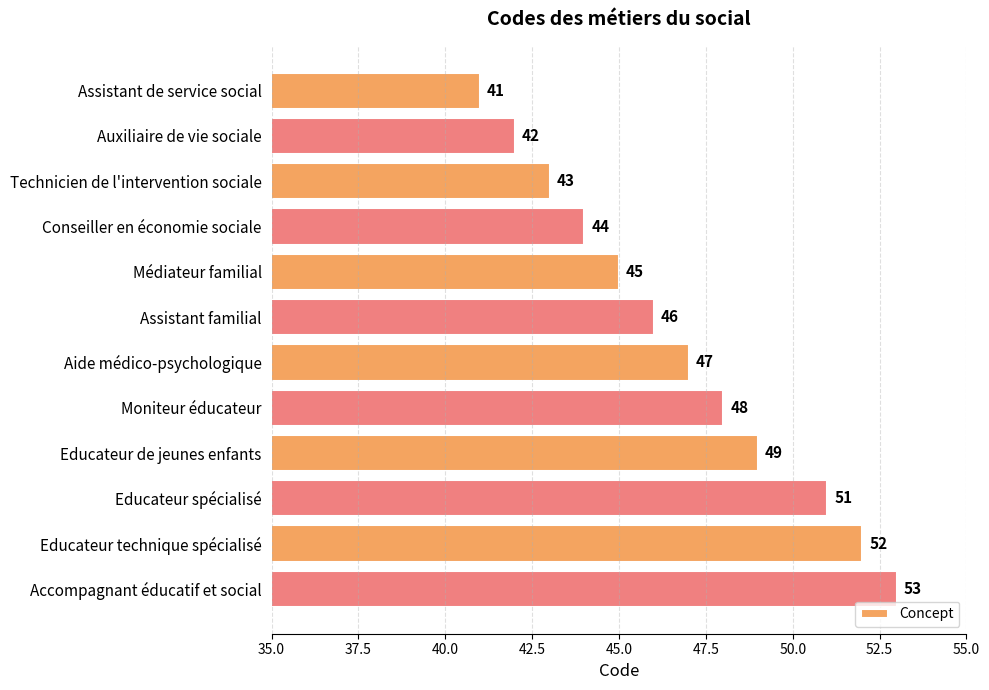

Reading top to bottom, transcribe all the data shown in this chart.

Assistant de service social=41	Auxiliaire de vie sociale=42	Technicien de l'intervention sociale=43	Conseiller en économie sociale=44	Médiateur familial=45	Assistant familial=46	Aide médico-psychologique=47	Moniteur éducateur=48	Educateur de jeunes enfants=49	Educateur spécialisé=51	Educateur technique spécialisé=52	Accompagnant éducatif et social=53